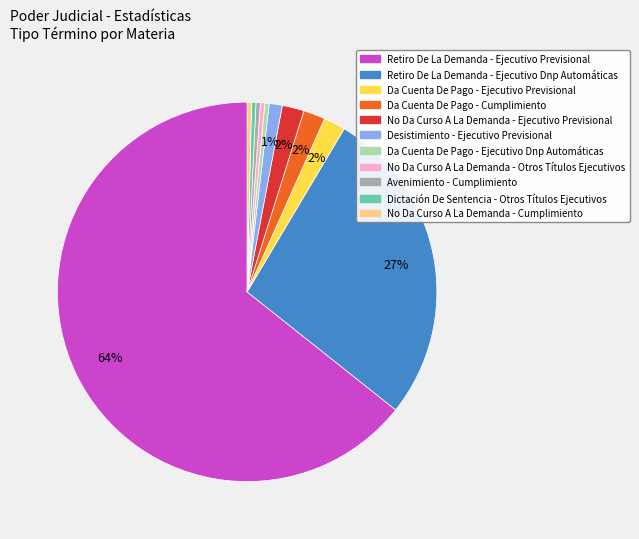

Which category has the biggest portion of the pie?

Retiro De La Demanda - Ejecutivo Previsional